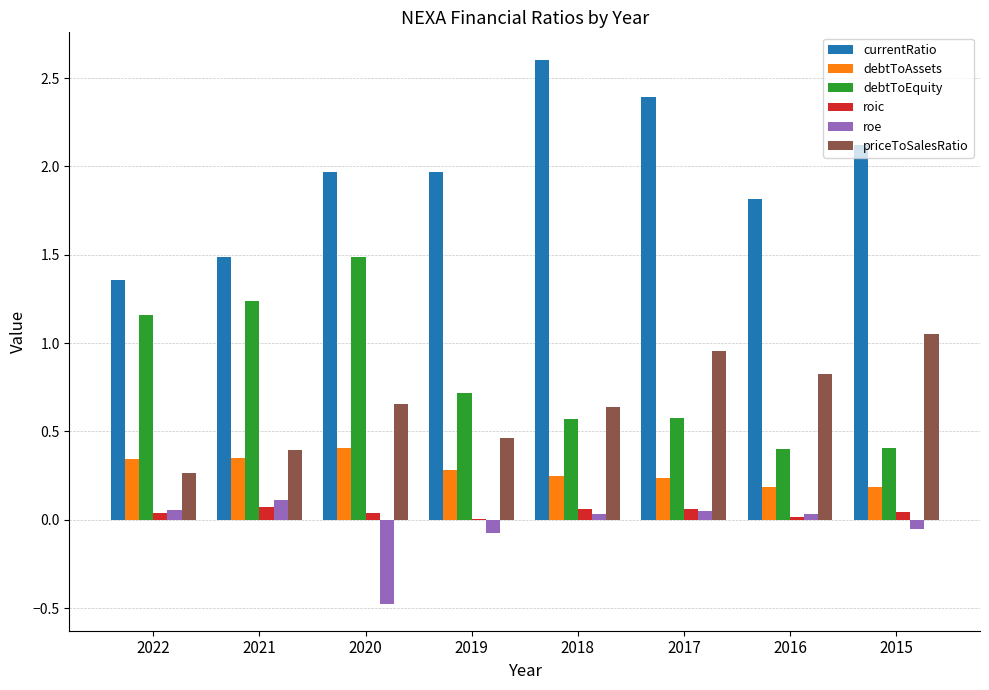

What are all the series names shown in the legend?

currentRatio, debtToAssets, debtToEquity, roic, roe, priceToSalesRatio